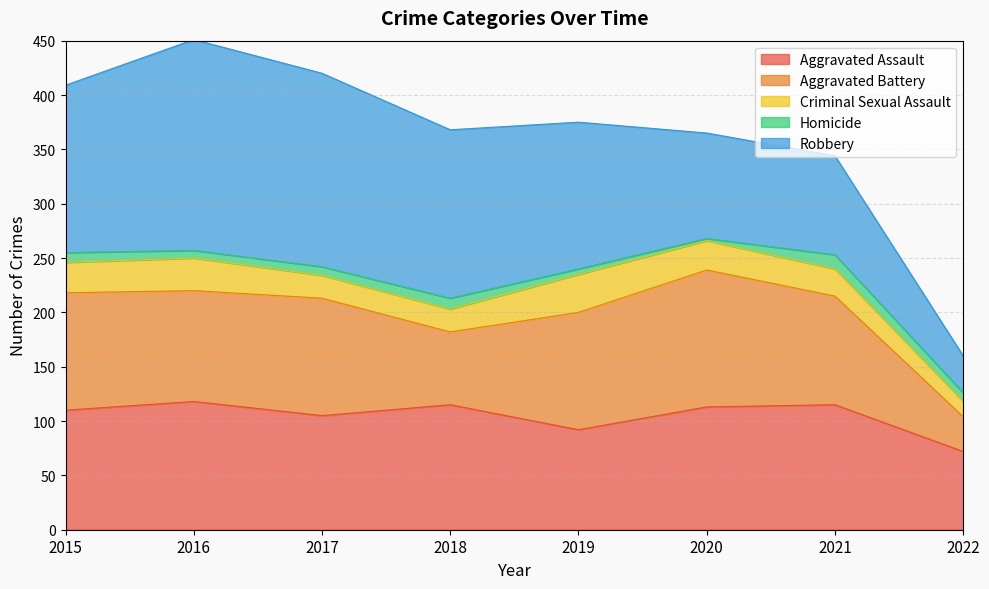

Between 2018 and 2019, which is larger?

2018